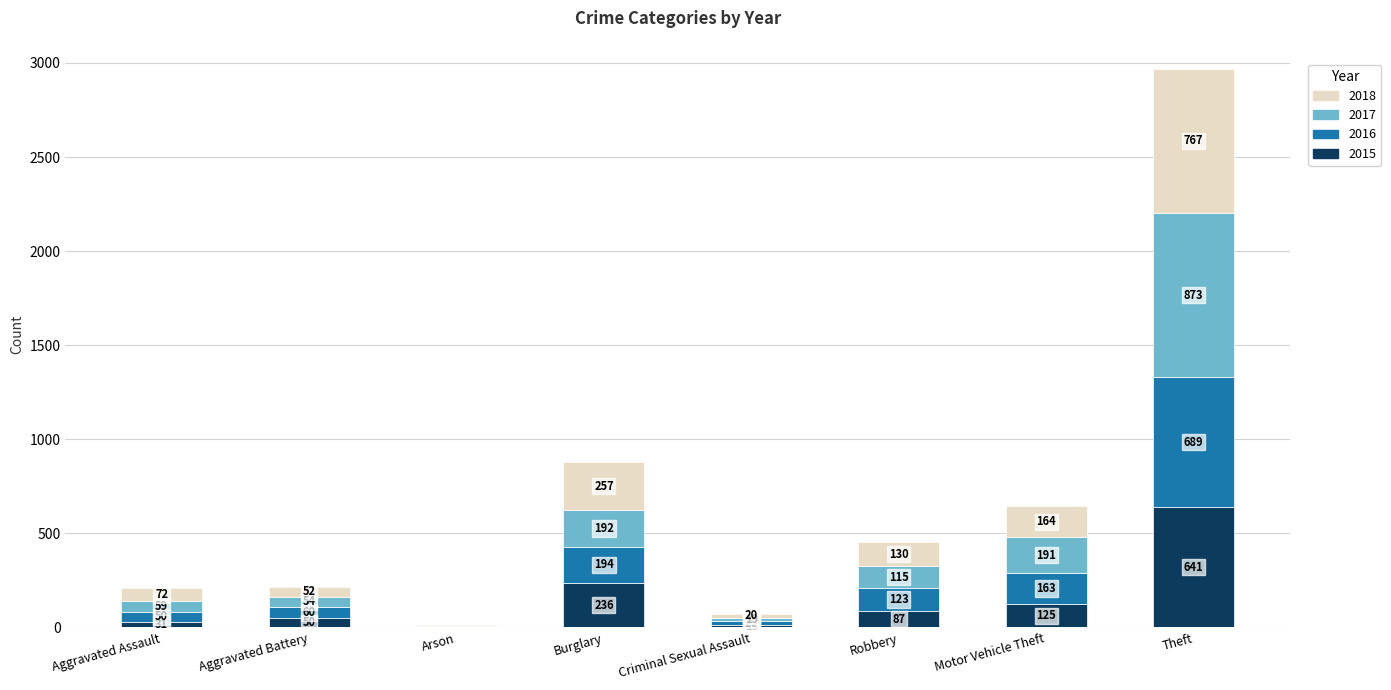

Reading right to left, transcribe the values for 2015.

Theft=641	Motor Vehicle Theft=125	Robbery=87	Criminal Sexual Assault=13	Burglary=236	Arson=3	Aggravated Battery=50	Aggravated Assault=31